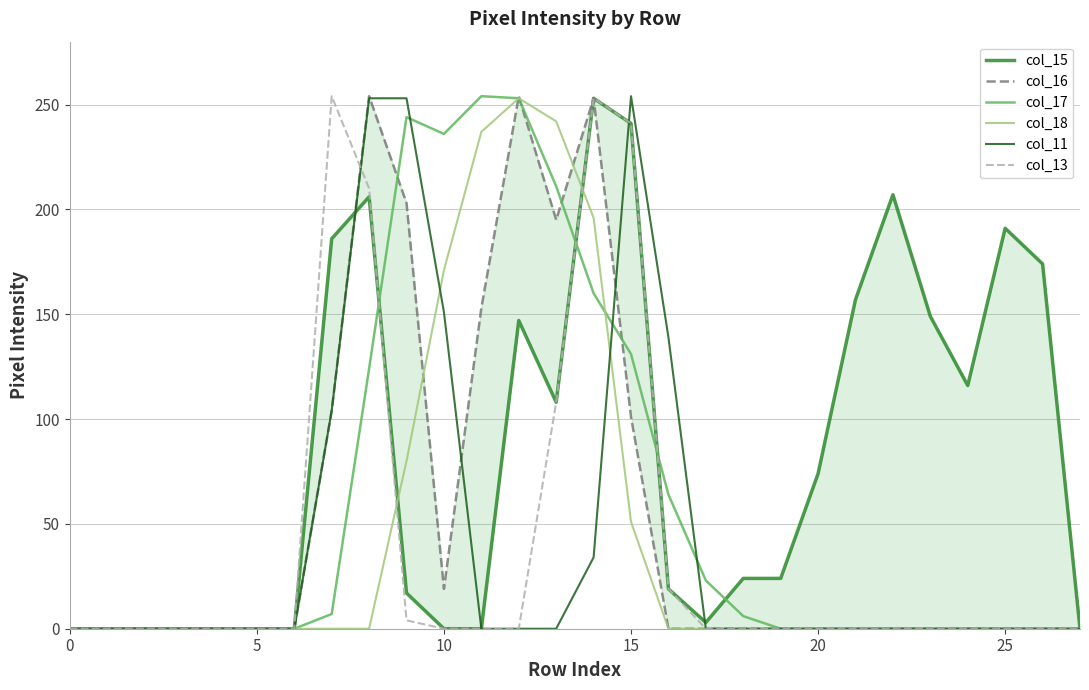

What is the maximum value for col_13?

254